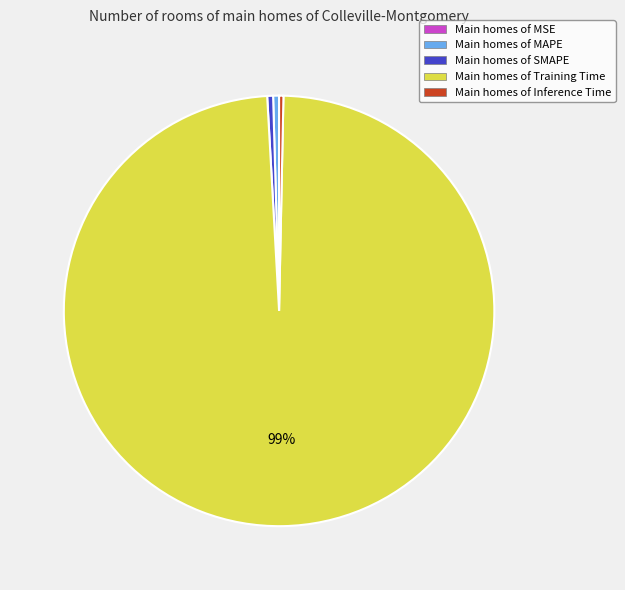

True or false: Main homes of Training Time accounts for 89% of the total.

False